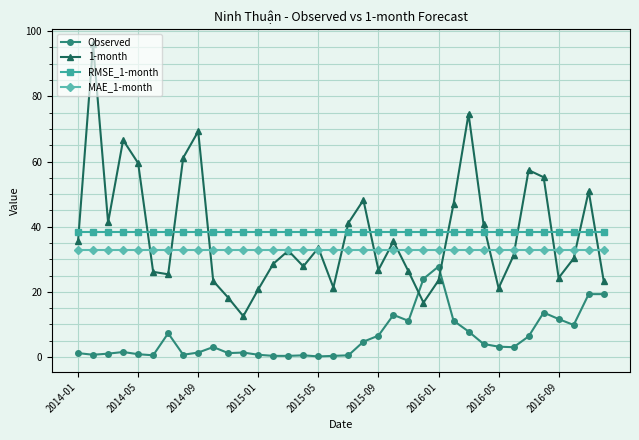

How many lines are shown in the chart?

4